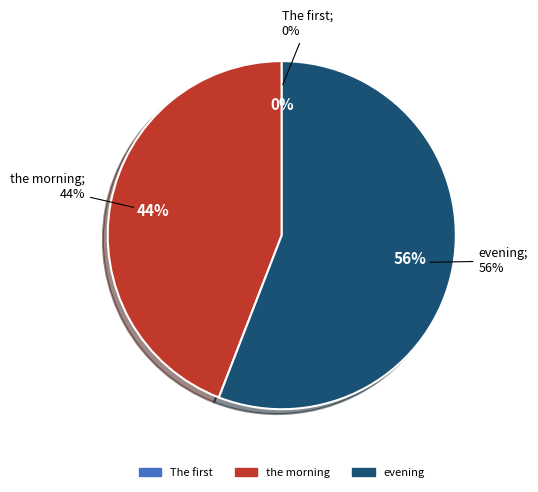

To the nearest percent, what is the difference between the largest and smallest slice percentages?

56%